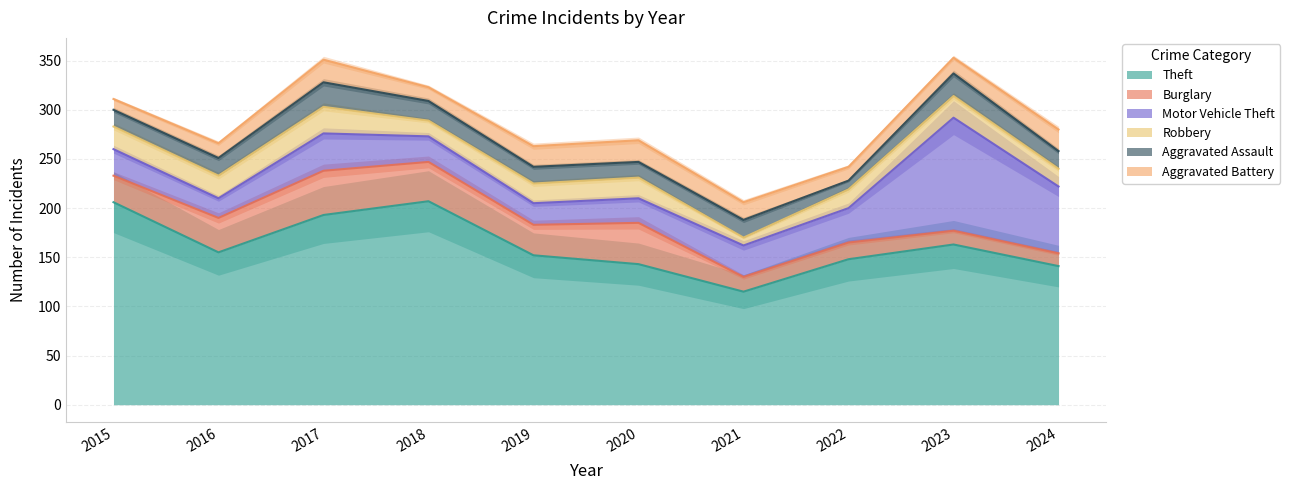

What is the value of the Robbery point at the 9th from the left?

22